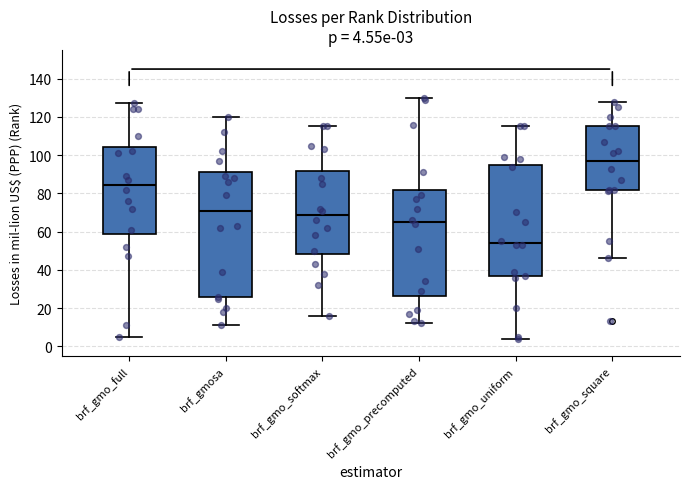

Comparing the boxes themselves (not the whiskers), which one is the tallest?

brf_gmosa